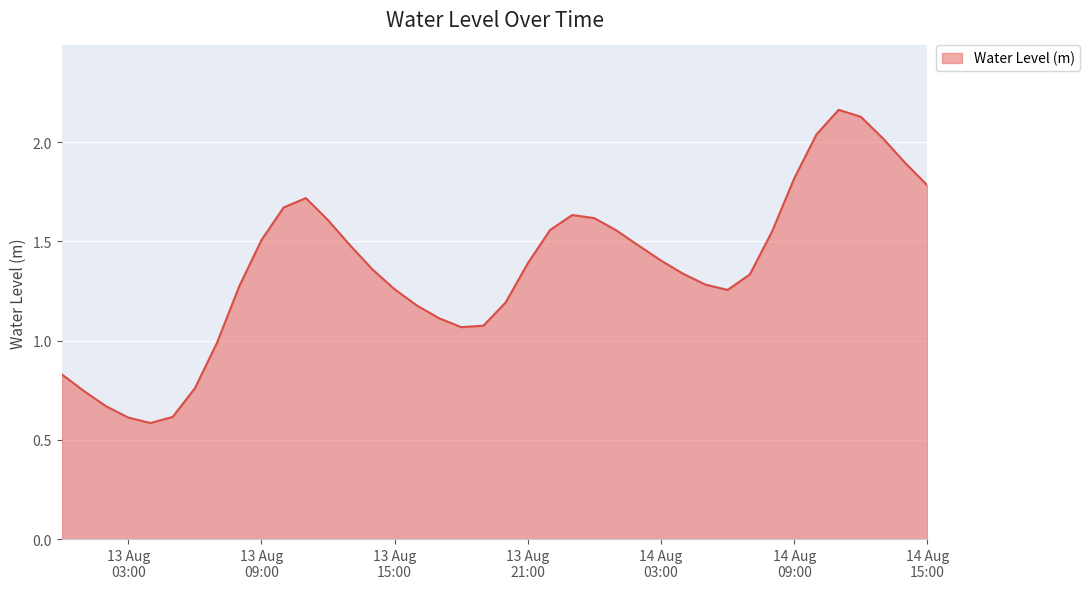

What is the minimum value shown in the chart?

0.6